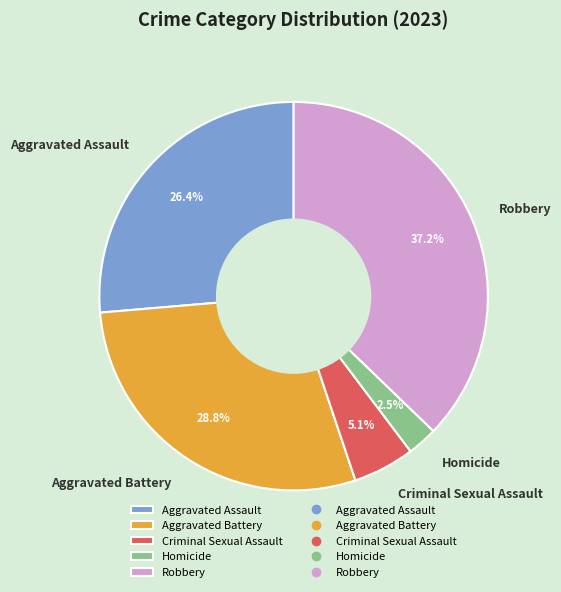

What portion of the pie excludes Criminal Sexual Assault?

94.9%